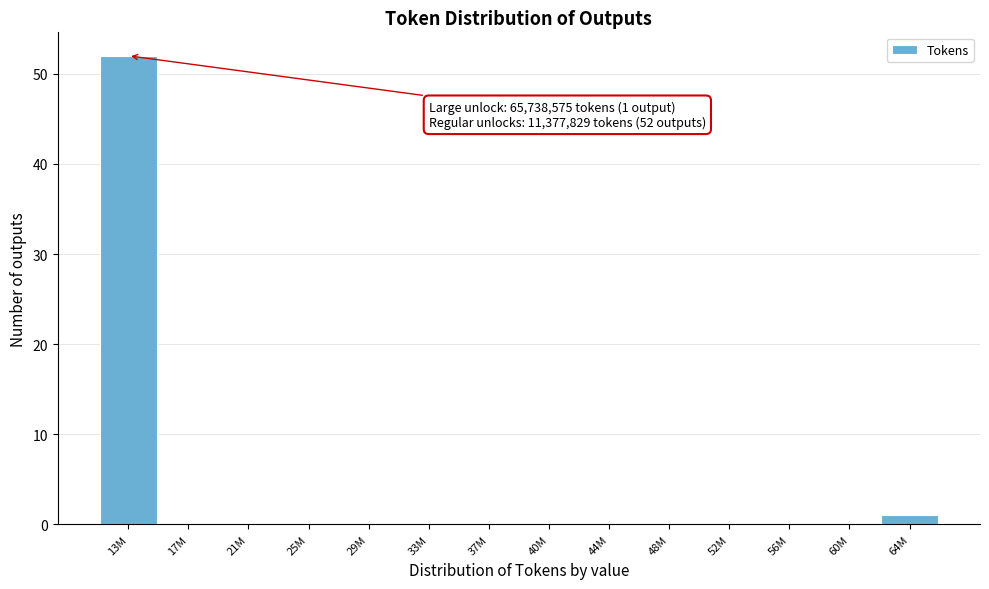

Reading right to left, what are all the values shown in this chart?

64M=1	60M=0	56M=0	52M=0	48M=0	44M=0	40M=0	37M=0	33M=0	29M=0	25M=0	21M=0	17M=0	13M=52